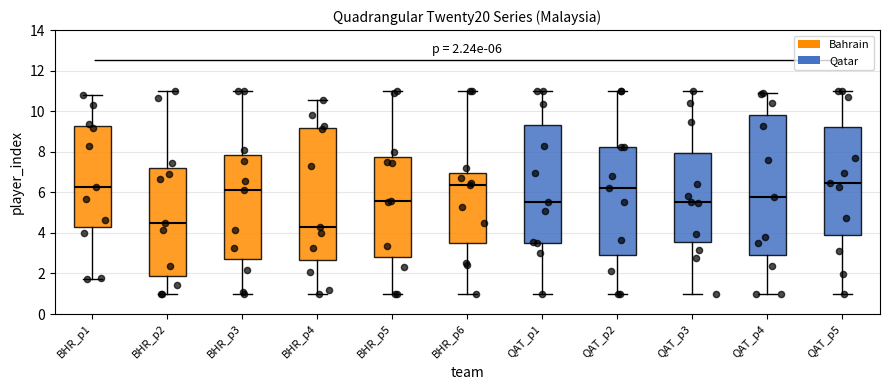

Comparing the boxes themselves (not the whiskers), which one is the tallest?

QAT_p4